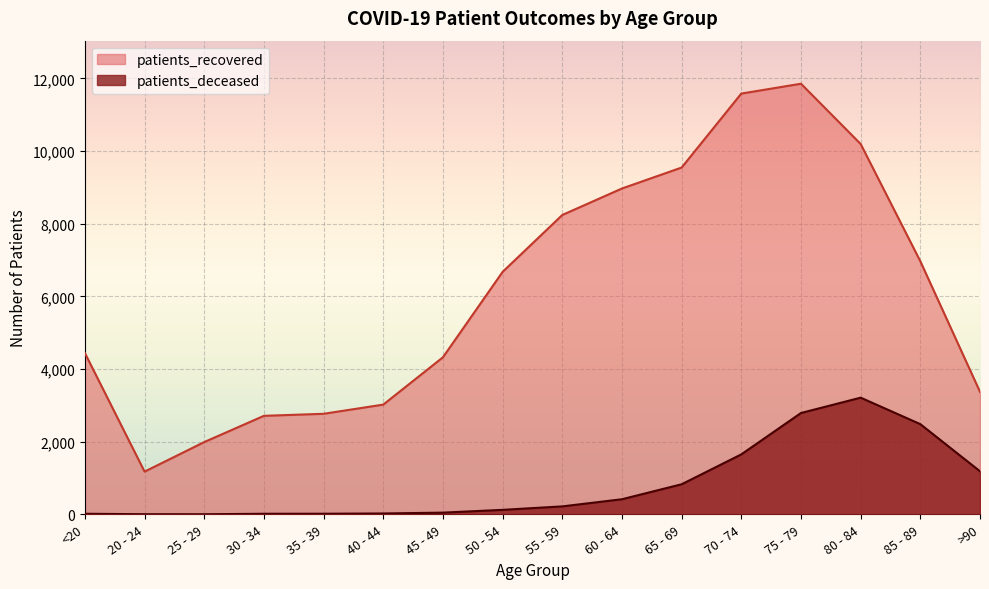

What is the highest value of the patients_recovered series?

11854